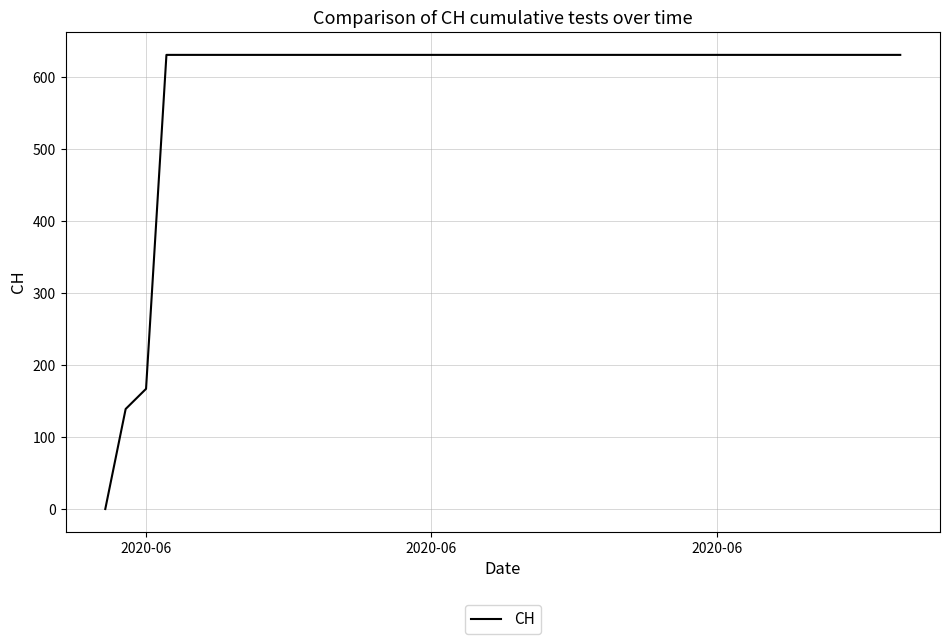

What is the maximum value shown in the chart?

631